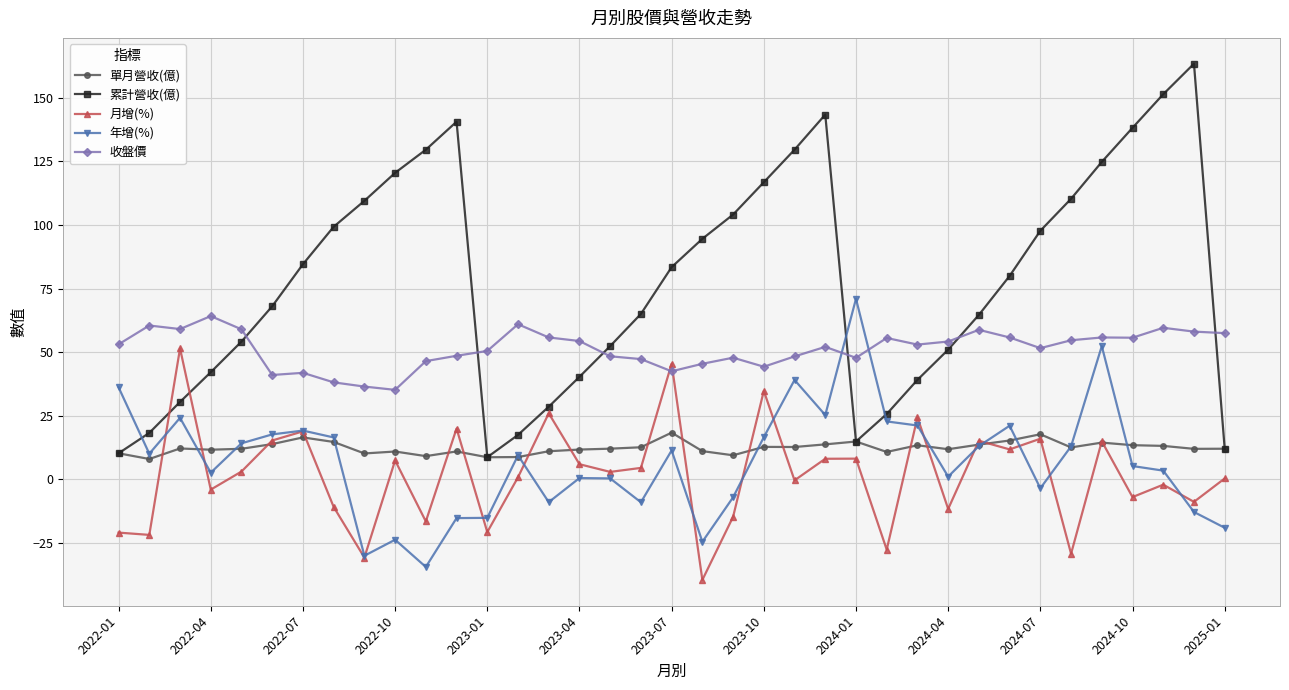

Which series has the largest total across all categories?

累計營收(億)